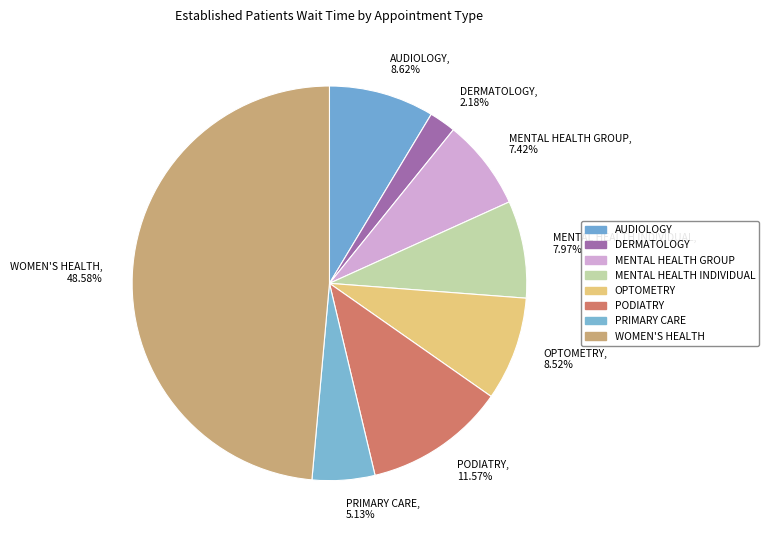

To the nearest percent, what is the difference between the largest and smallest slice percentages?

46%